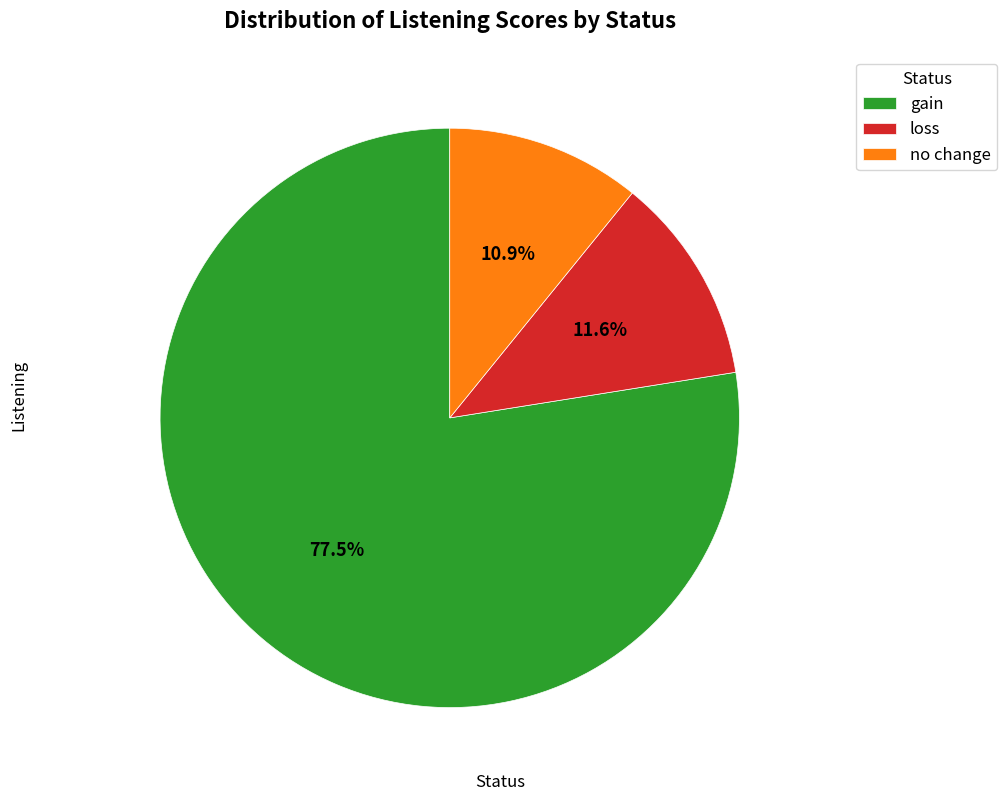

Which category has the biggest portion of the pie?

gain